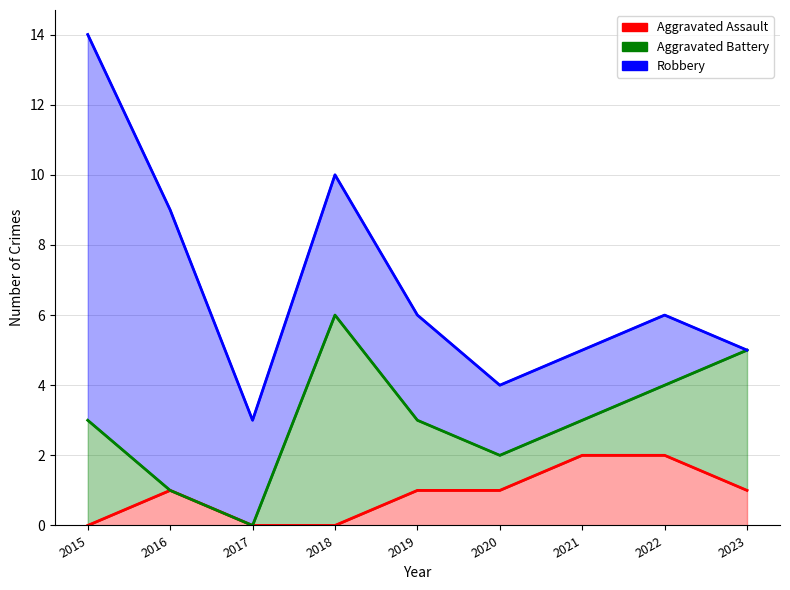

What is the value of the Robbery point at the 4th from the left?

4